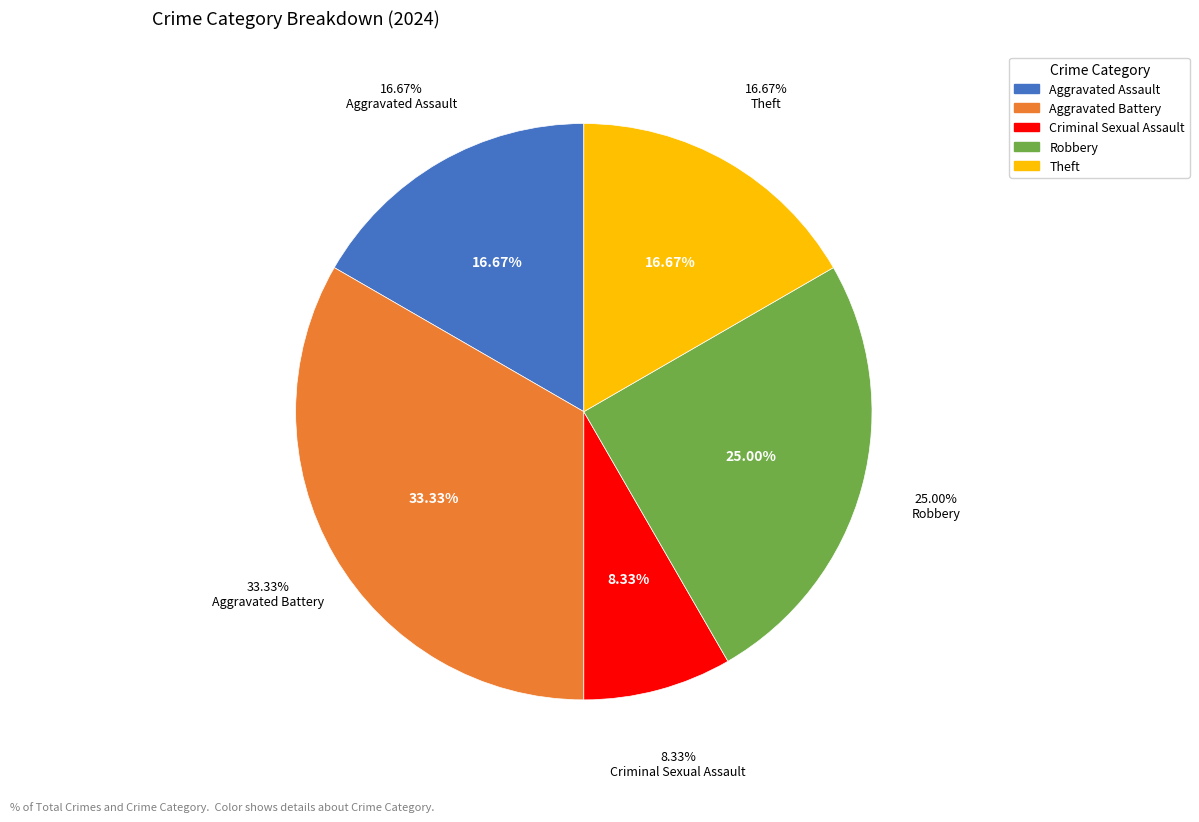

What percentage is NOT represented by Criminal Sexual Assault?

91.7%